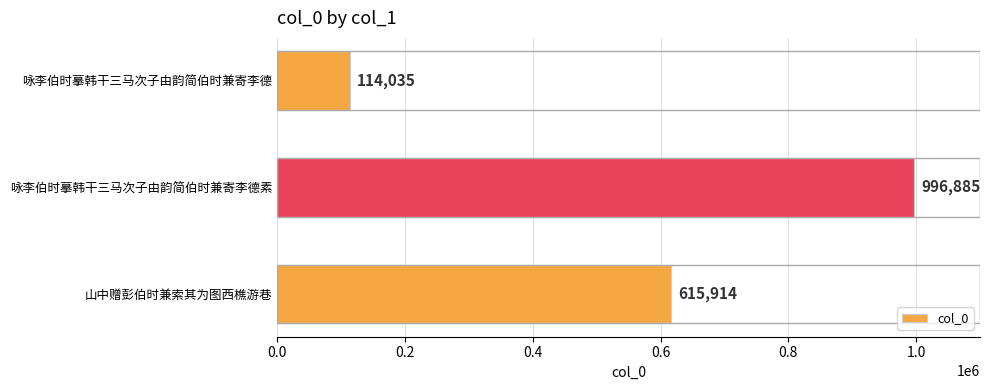

Approximately how many times larger is the value at 山中赠彭伯时兼索其为图西樵游巷 compared to 咏李伯时摹韩干三马次子由韵简伯时兼寄李德?

5.4